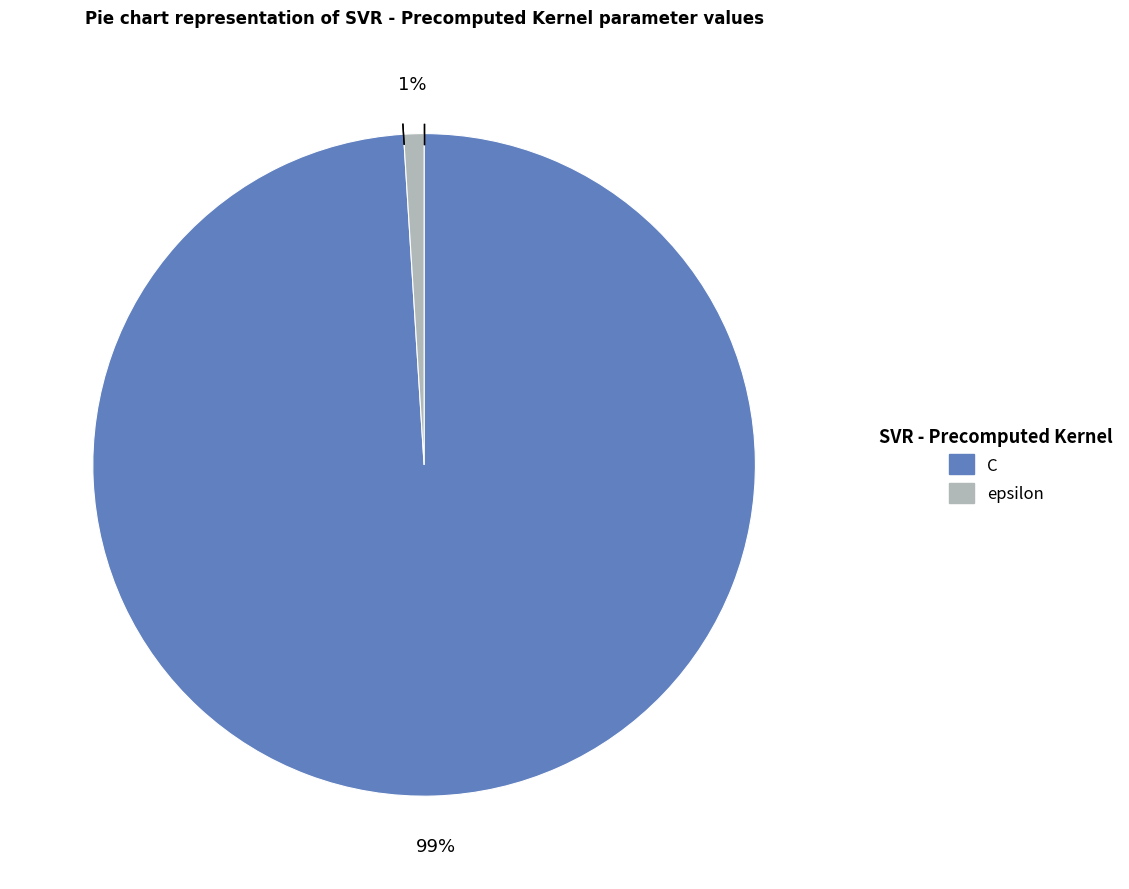

What is the majority slice?

C